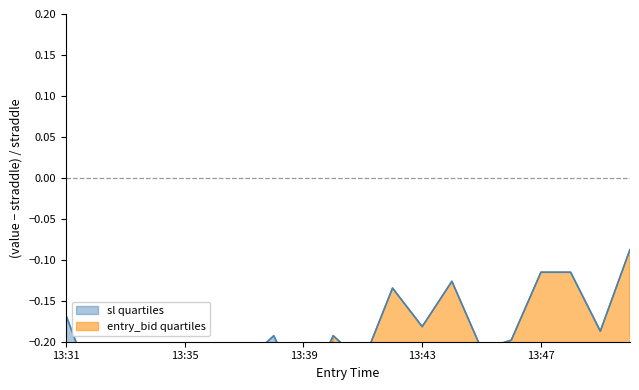

What is the value of the sl point at the 17th from the left?

-0.1